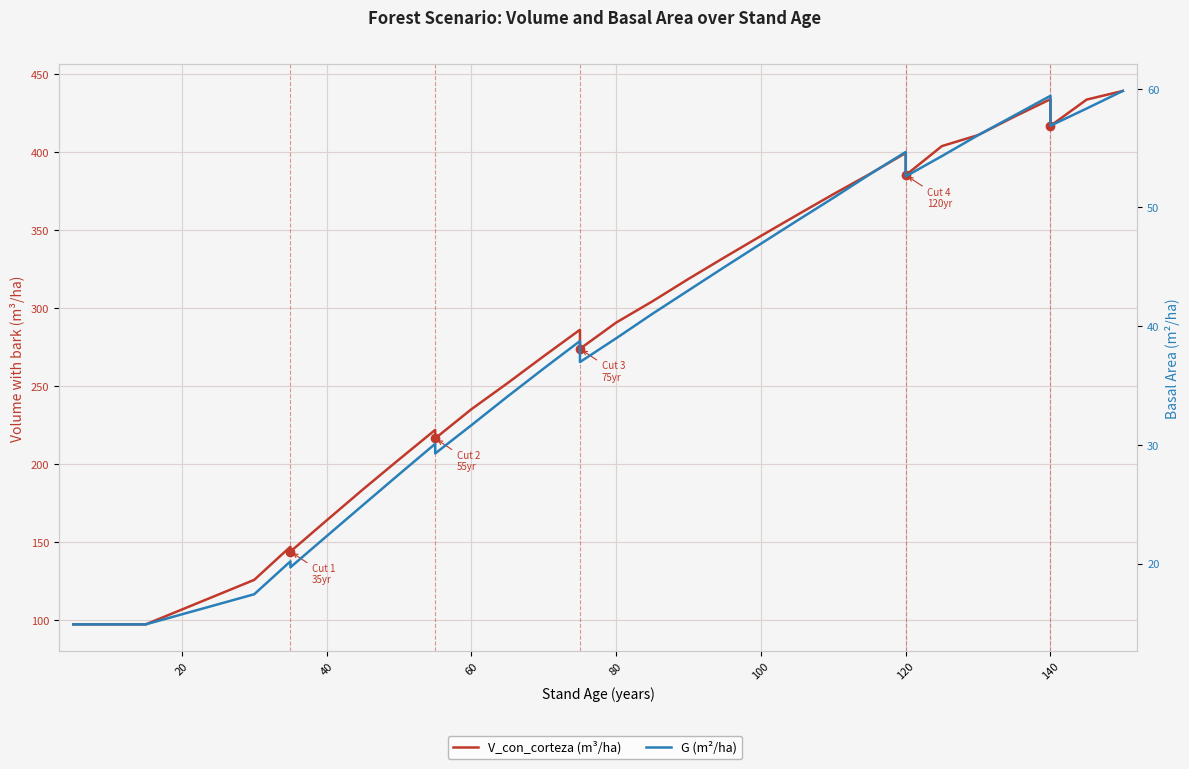

At how many categories does at least one series exceed 45?

35